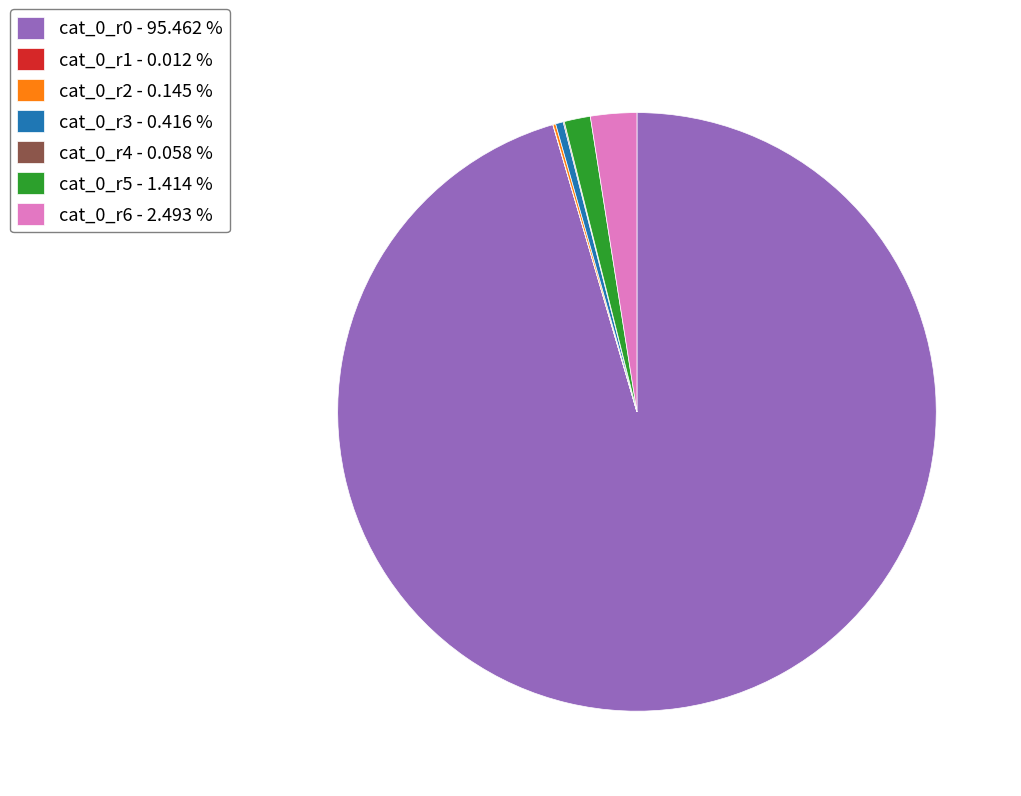

Which has a higher value, cat_0_r5 - 1.414 % or cat_0_r0 - 95.462 %?

cat_0_r0 - 95.462 %